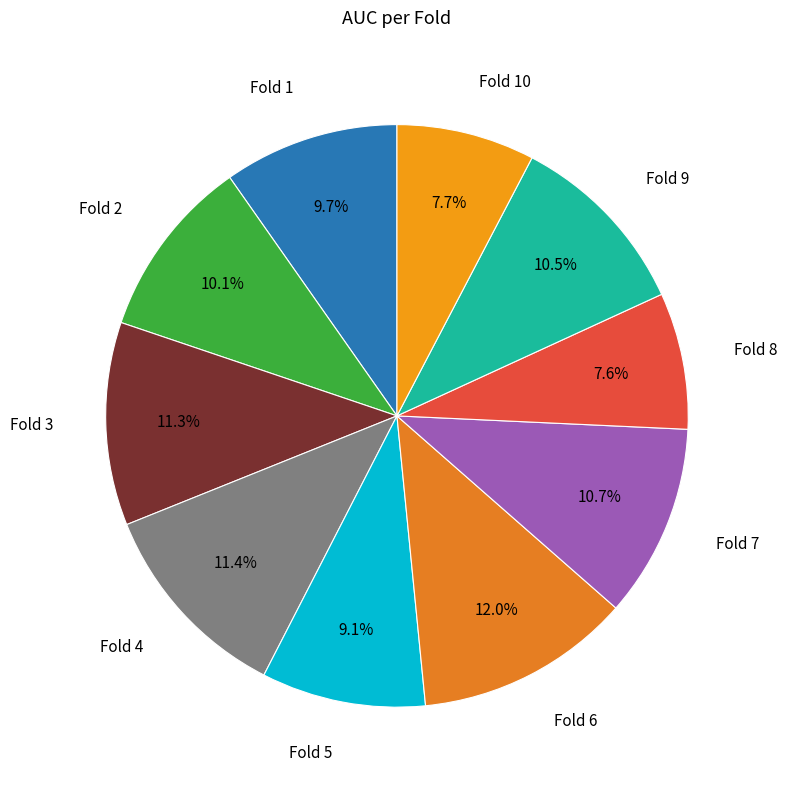

To the nearest percent, what is the average slice percentage?

10%